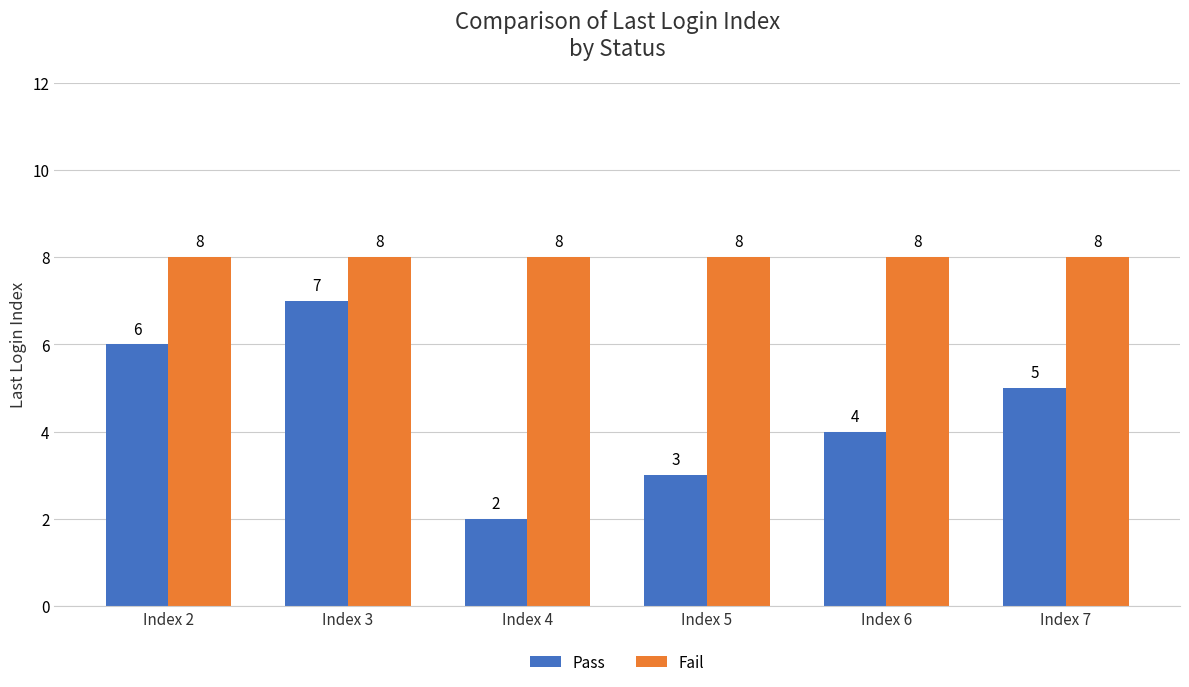

What is the sum of the Fail values at Index 5 and Index 4?

16